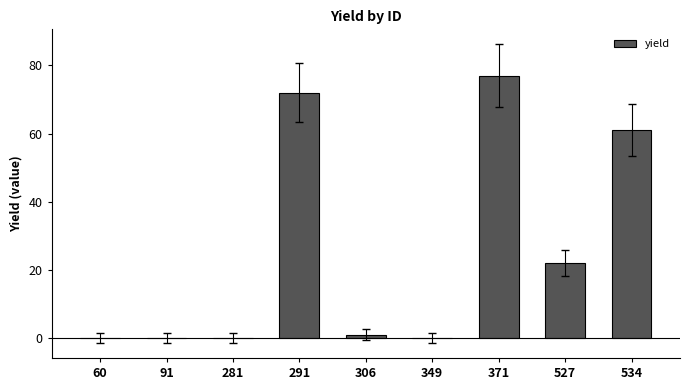

Reading left to right, what are all the values shown in this chart?

0	0	0	72	1	0	77	22	61